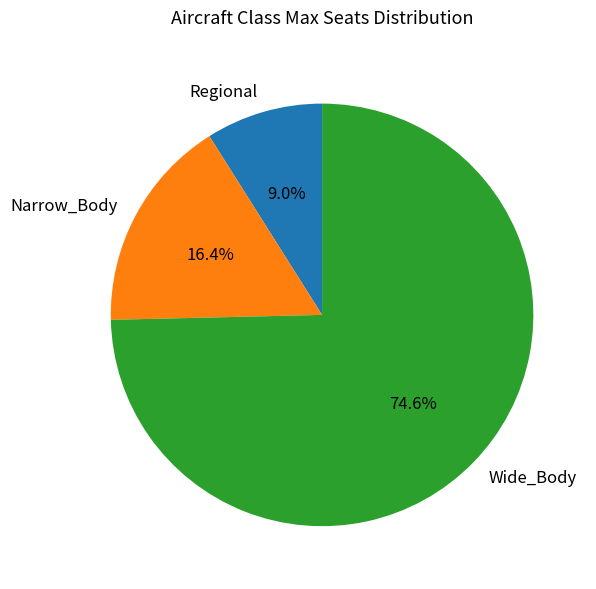

What is the ratio of the value at Regional to the value at Narrow_Body?

0.5